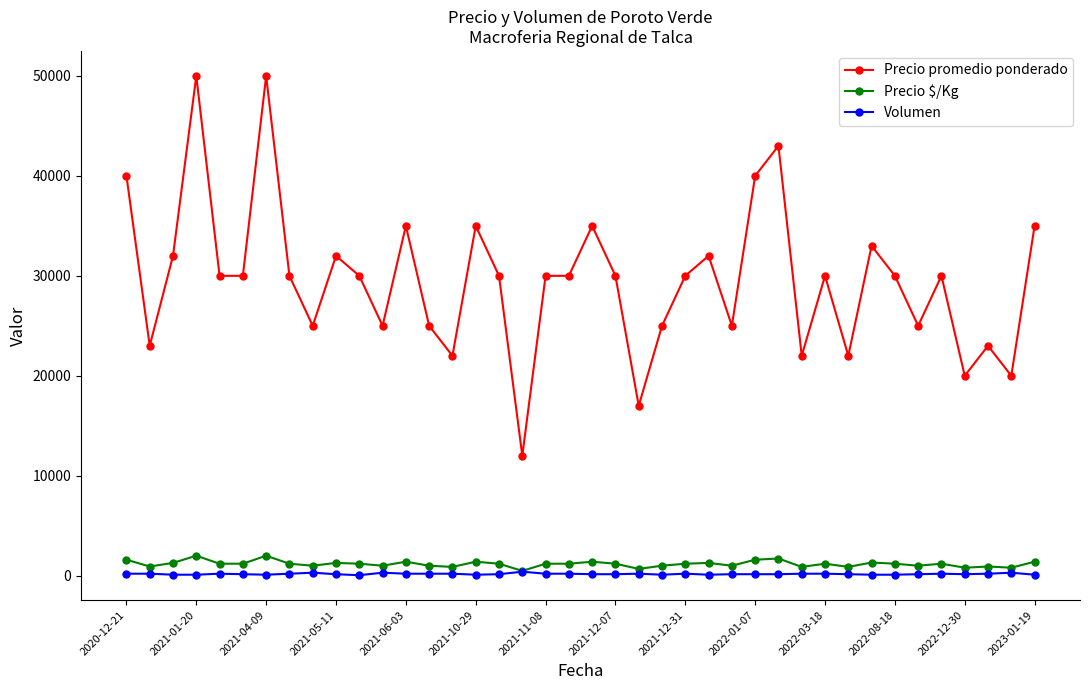

Which series has the widest spread of values?

Precio promedio ponderado